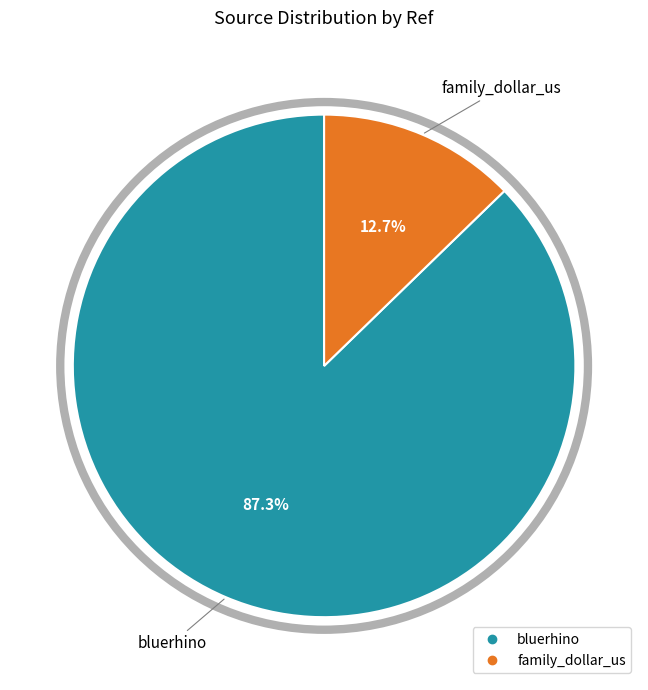

To the nearest percent, what is the combined percentage of bluerhino and family_dollar_us?

100%